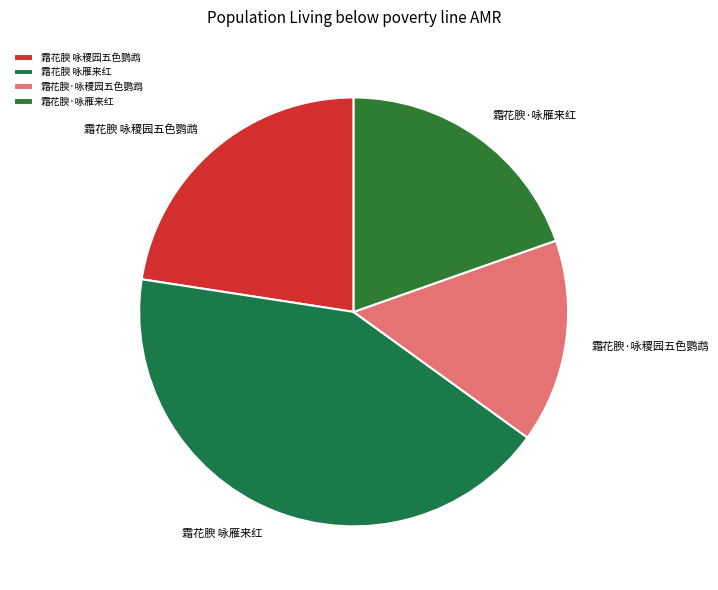

True or false: 霜花腴 咏稷园五色鹦鹉 accounts for 23% of the total.

True